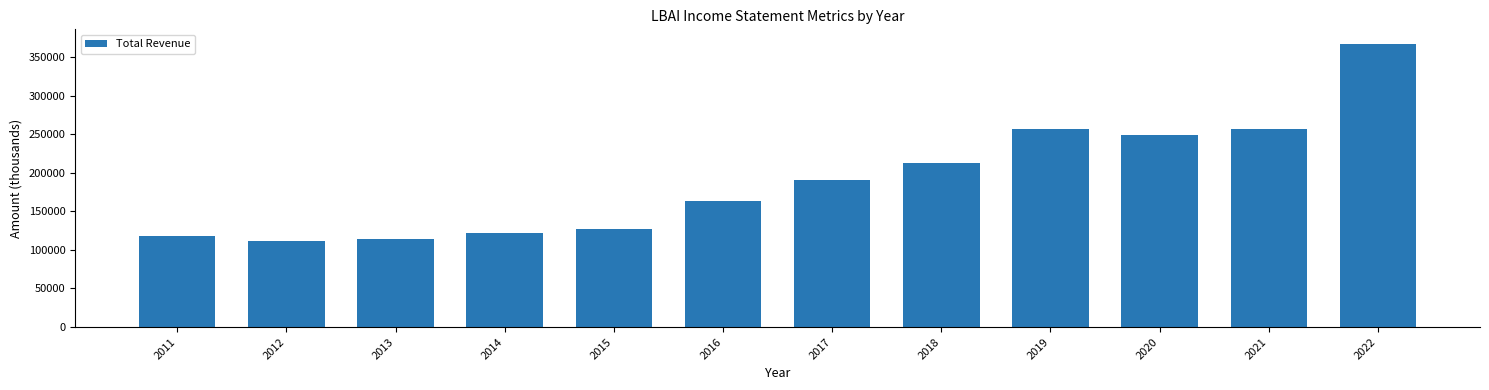

The value at 2020 is 248800. True or false?

True